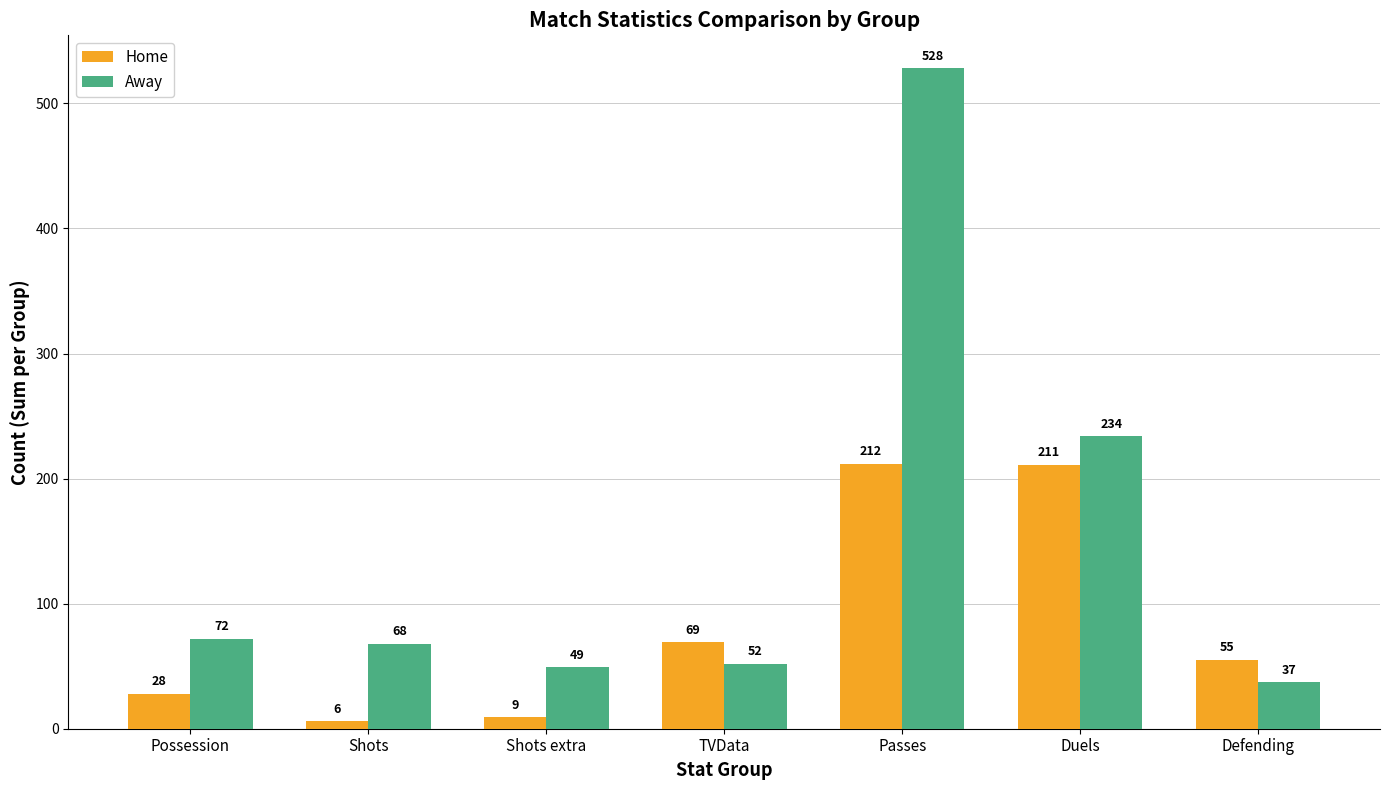

What is the sum of all Away values?

1040